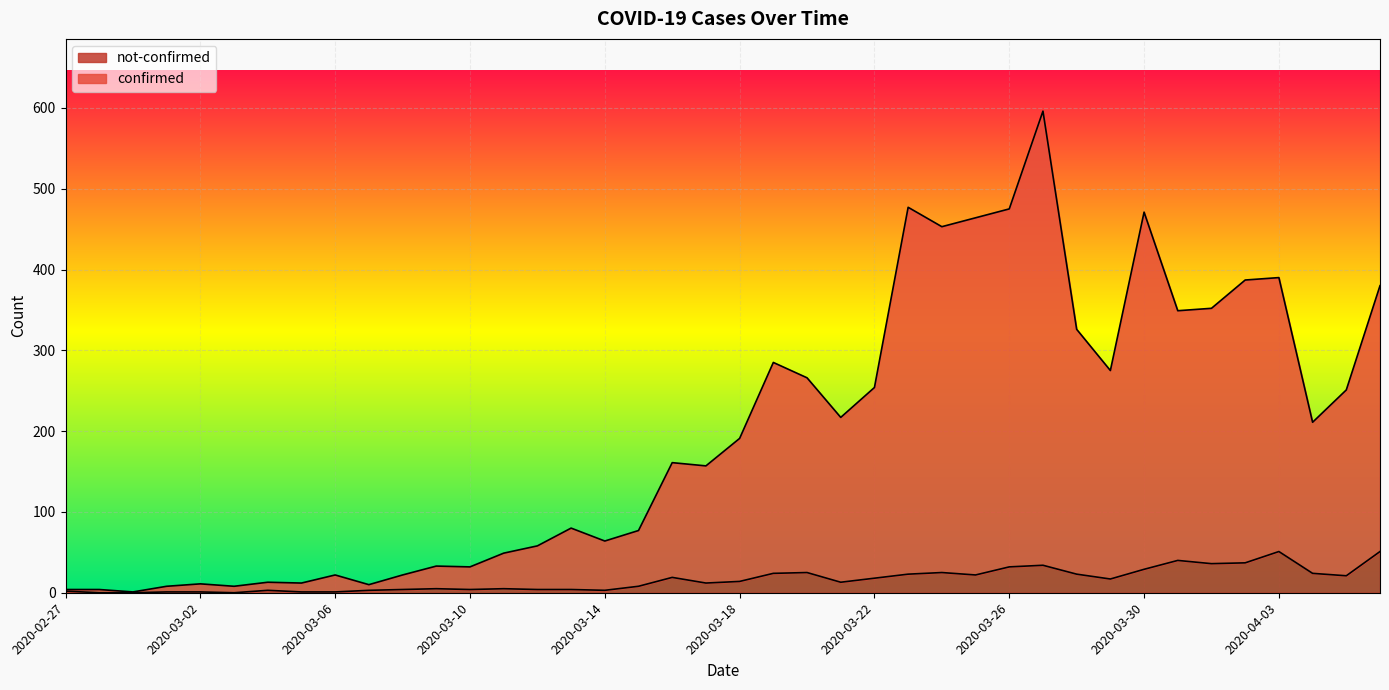

What is the highest value of the confirmed series?

596